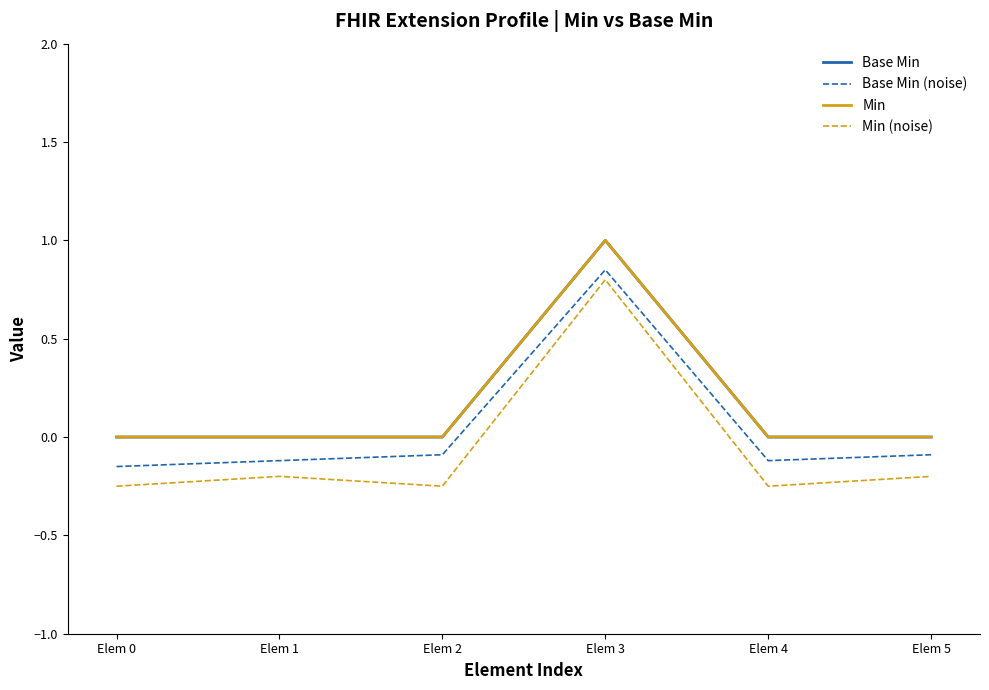

Does the chart display data point markers on the line(s)?

No